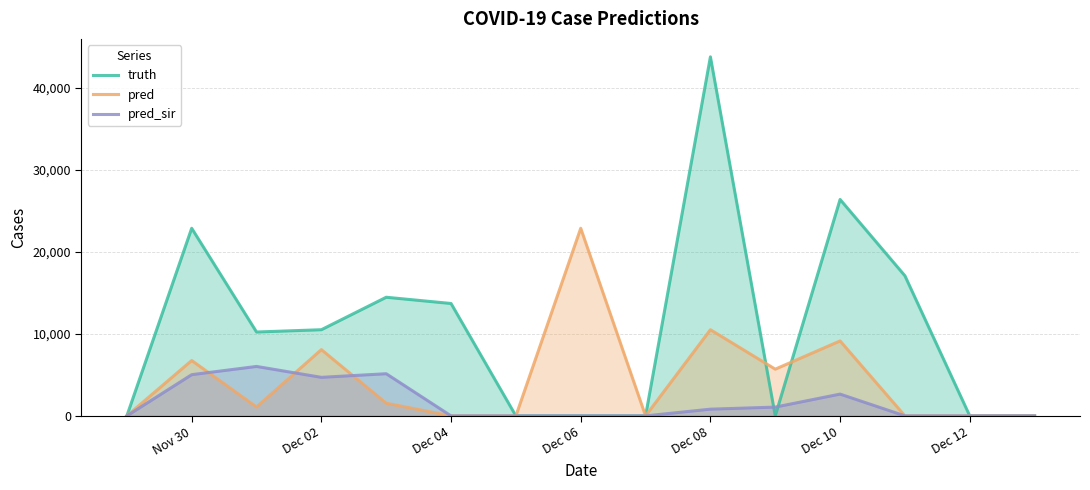

What is the maximum value for pred_sir?

6033